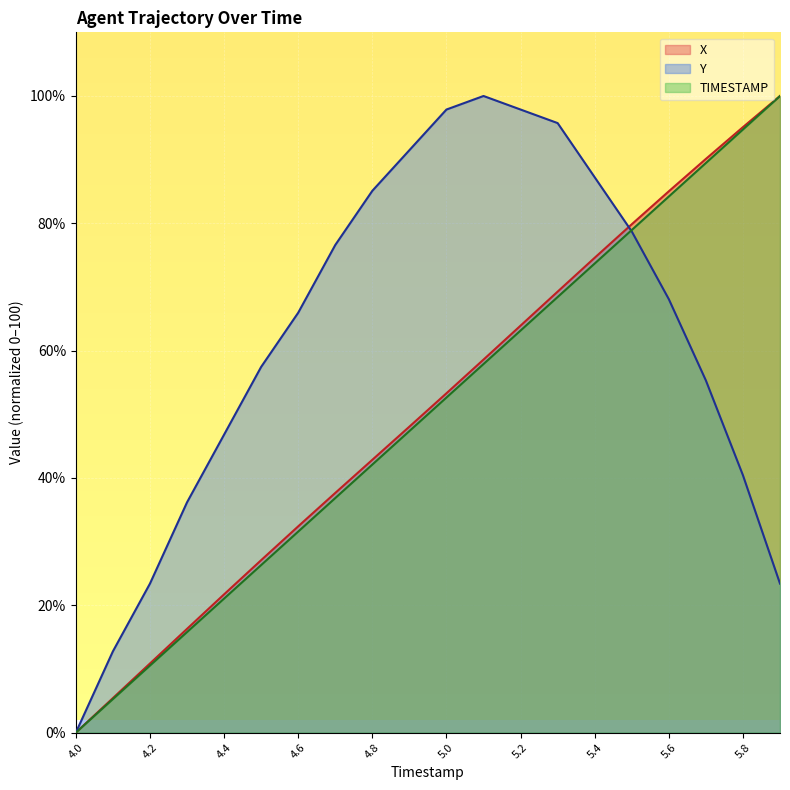

What is the total value across all series at 5.3?

233.4